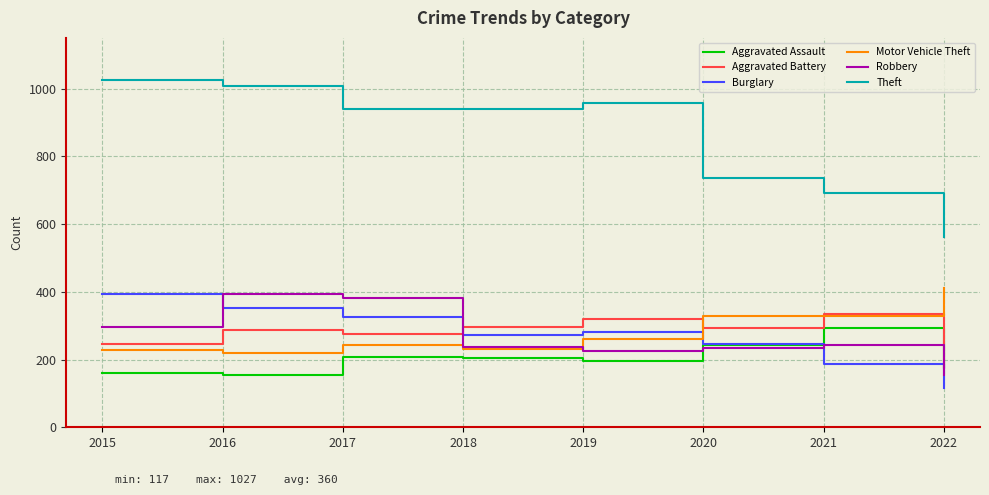

At how many categories does at least one series exceed 168?

8